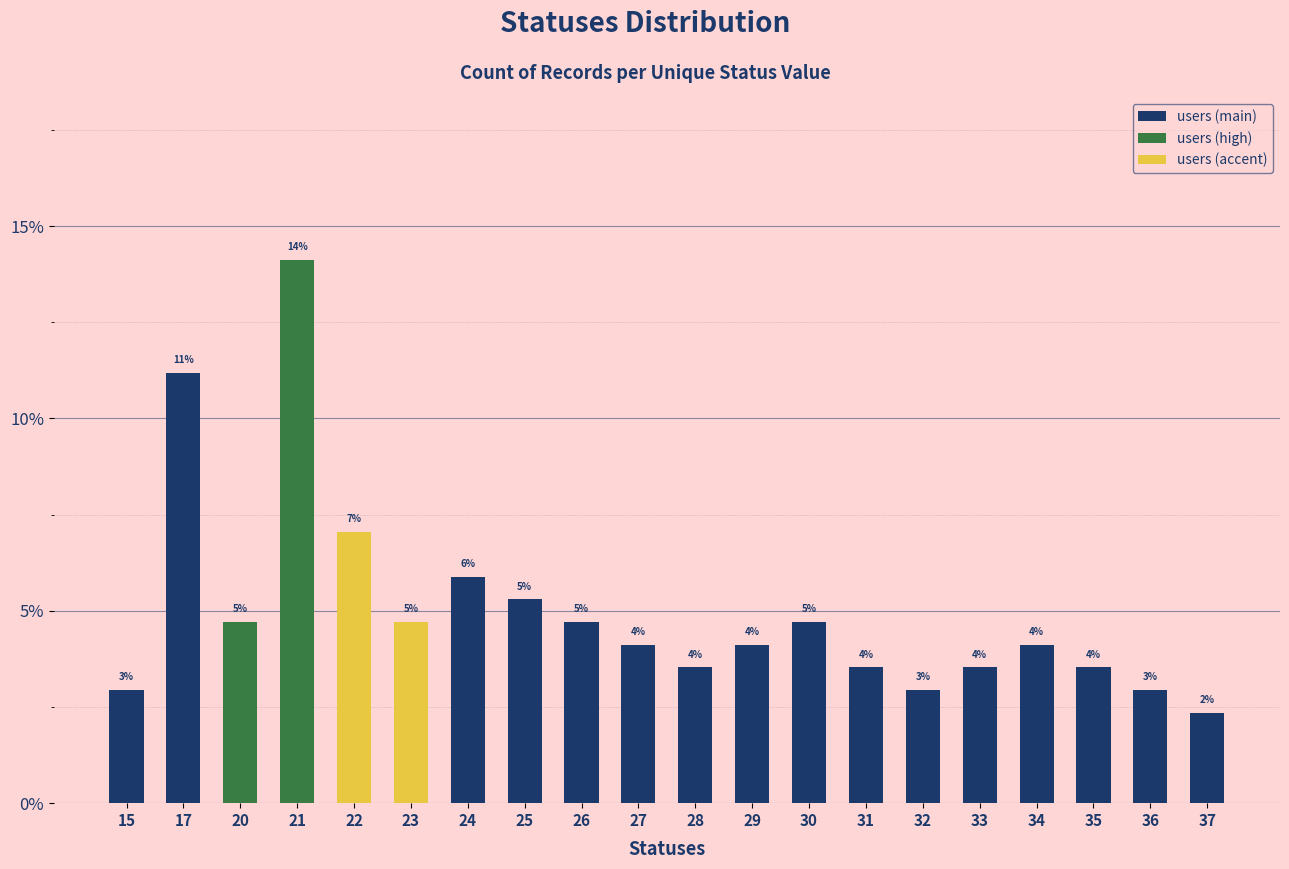

Does the chart contain any negative values?

No